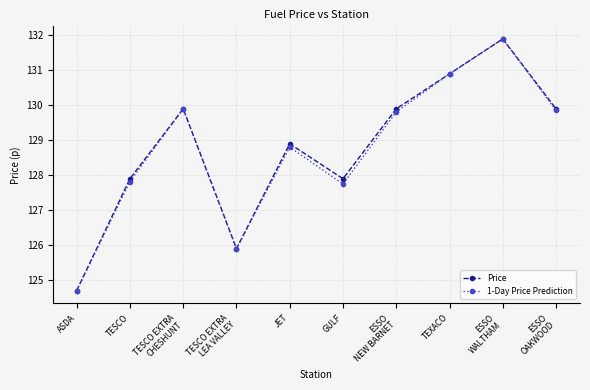

True or false: 1-Day Price Prediction has a value of 41.0 at TESCO.

False